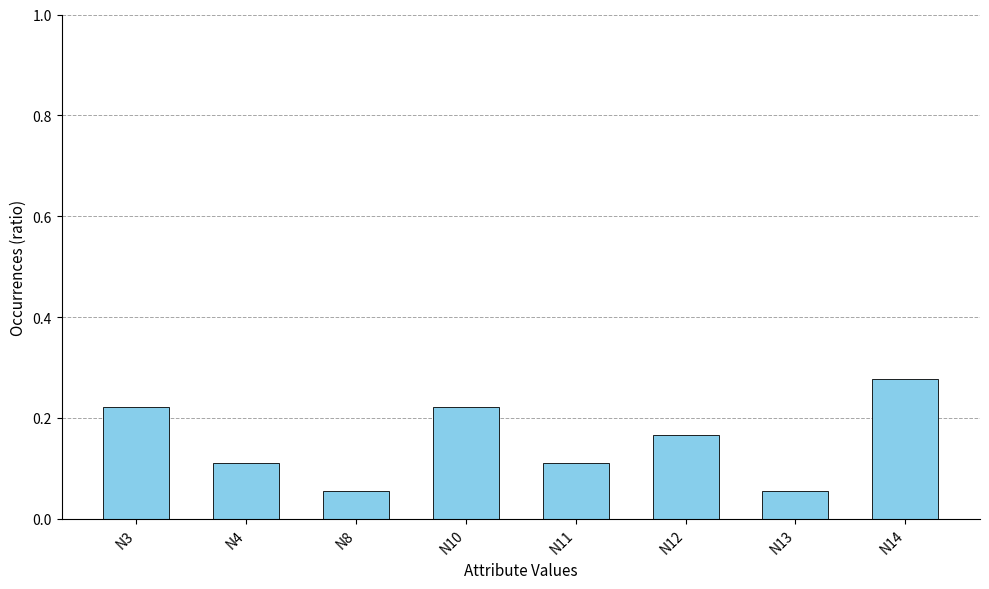

At which category does the chart reach its peak across all series?

N14